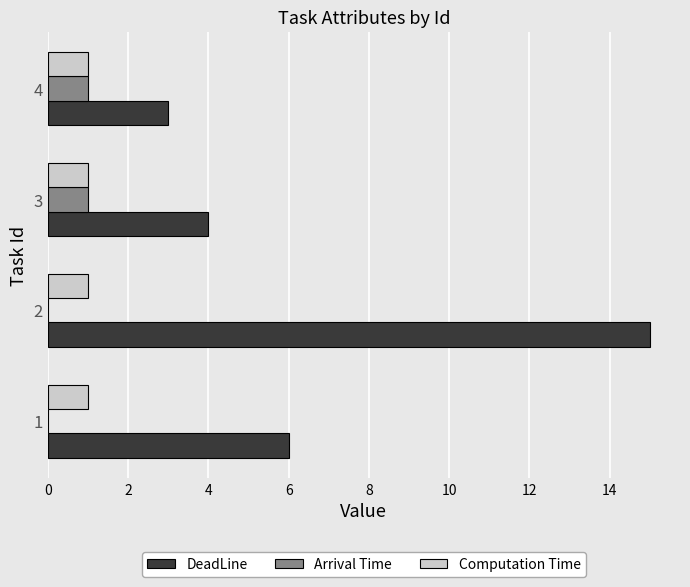

At which category is the sum across all series the highest?

2